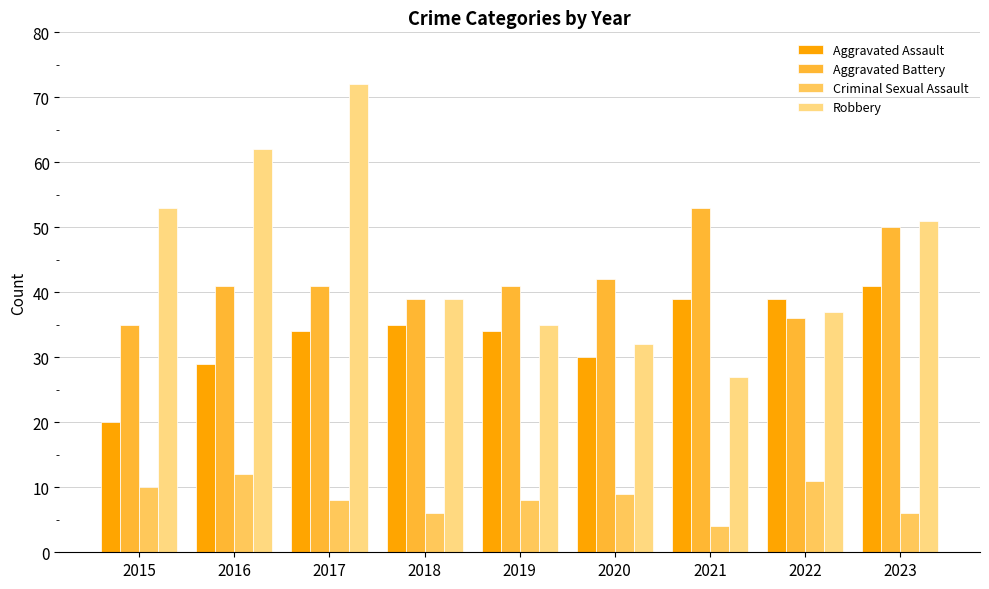

The Criminal Sexual Assault series shows 4 at 2021. True or false?

True